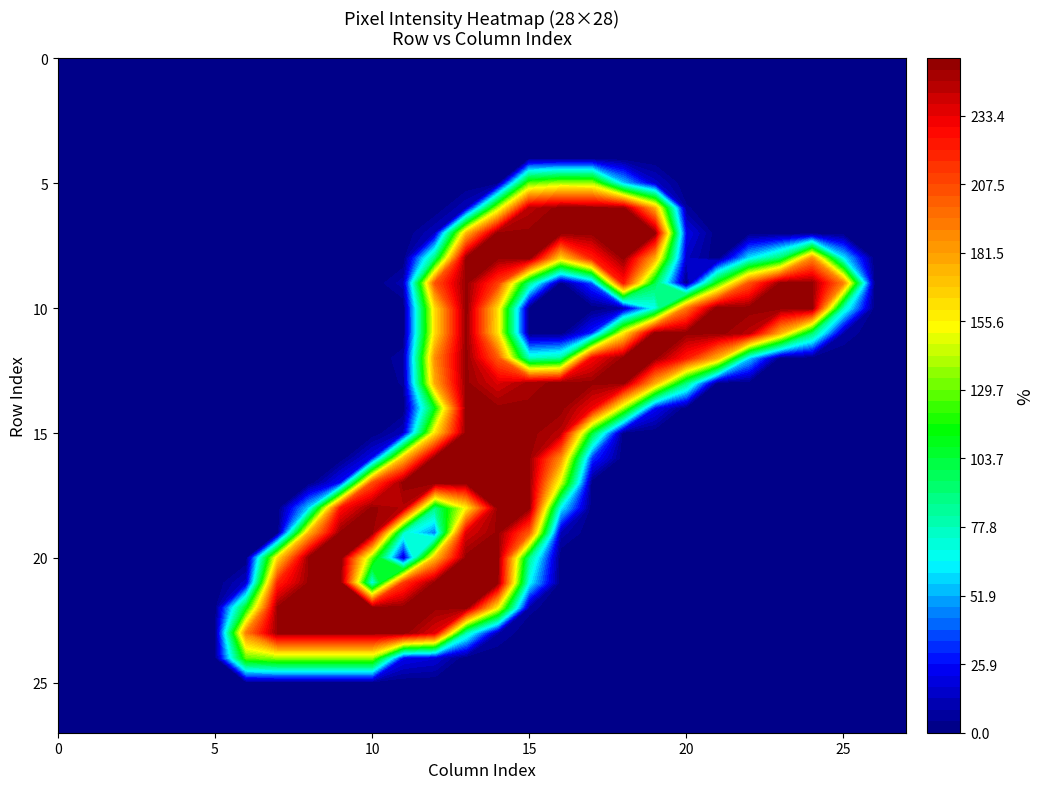

Reading left to right, transcribe all the data shown in this chart.

row_0: 0=0	1=0	2=0	3=0	4=0	5=0	6=0	7=0	8=0	9=0	10=0	11=0	12=0	13=0	14=0	15=0	16=0	17=0	18=0	19=0	20=0	21=0	22=0	23=0	24=0	25=0	26=0	27=0
row_1: 0=0	1=0	2=0	3=0	4=0	5=0	6=0	7=0	8=0	9=0	10=0	11=0	12=0	13=0	14=0	15=0	16=0	17=0	18=0	19=0	20=0	21=0	22=0	23=0	24=0	25=0	26=0	27=0
row_2: 0=0	1=0	2=0	3=0	4=0	5=0	6=0	7=0	8=0	9=0	10=0	11=0	12=0	13=0	14=0	15=0	16=0	17=0	18=0	19=0	20=0	21=0	22=0	23=0	24=0	25=0	26=0	27=0
row_3: 0=0	1=0	2=0	3=0	4=0	5=0	6=0	7=0	8=0	9=0	10=0	11=0	12=0	13=0	14=0	15=0	16=0	17=0	18=0	19=0	20=0	21=0	22=0	23=0	24=0	25=0	26=0	27=0
row_4: 0=0	1=0	2=0	3=0	4=0	5=0	6=0	7=0	8=0	9=0	10=0	11=0	12=0	13=0	14=0	15=0	16=0	17=0	18=0	19=0	20=0	21=0	22=0	23=0	24=0	25=0	26=0	27=0
row_5: 0=0	1=0	2=0	3=0	4=0	5=0	6=0	7=0	8=0	9=0	10=0	11=0	12=0	13=0	14=0	15=127	16=139	17=138	18=55	19=15	20=0	21=0	22=0	23=0	24=0	25=0	26=0	27=0
row_6: 0=0	1=0	2=0	3=0	4=0	5=0	6=0	7=0	8=0	9=0	10=0	11=0	12=0	13=13	14=140	15=244	16=253	17=252	18=252	19=177	20=5	21=0	22=0	23=0	24=0	25=0	26=0	27=0
row_7: 0=0	1=0	2=0	3=0	4=0	5=0	6=0	7=0	8=0	9=0	10=0	11=0	12=13	13=172	14=252	15=252	16=253	17=252	18=252	19=252	20=22	21=0	22=0	23=0	24=0	25=0	26=0	27=0
row_8: 0=0	1=0	2=0	3=0	4=0	5=0	6=0	7=0	8=0	9=0	10=0	11=0	12=89	13=252	14=252	15=252	16=161	17=219	18=252	19=176	20=14	21=0	22=60	23=93	24=187	25=61	26=0	27=0
row_9: 0=0	1=0	2=0	3=0	4=0	5=0	6=0	7=0	8=0	9=0	10=0	11=11	12=203	13=252	14=210	15=85	16=0	17=36	18=221	19=98	20=0	21=116	22=203	23=252	24=252	25=189	26=0	27=0
row_10: 0=0	1=0	2=0	3=0	4=0	5=0	6=0	7=0	8=0	9=0	10=0	11=0	12=162	13=253	14=161	15=0	16=0	17=0	18=7	19=66	20=191	21=255	22=253	23=253	24=253	25=75	26=0	27=0
row_11: 0=0	1=0	2=0	3=0	4=0	5=0	6=0	7=0	8=0	9=0	10=0	11=0	12=161	13=252	14=160	15=0	16=0	17=30	18=155	19=252	20=252	21=253	22=244	23=174	24=92	25=8	26=0	27=0
row_12: 0=0	1=0	2=0	3=0	4=0	5=0	6=0	7=0	8=0	9=0	10=0	11=7	12=186	13=252	14=202	15=74	16=81	17=228	18=252	19=252	20=221	21=173	22=56	23=0	24=0	25=0	26=0	27=0
row_13: 0=0	1=0	2=0	3=0	4=0	5=0	6=0	7=0	8=0	9=0	10=0	11=5	12=177	13=252	14=236	15=248	16=253	17=252	18=252	19=176	20=88	21=0	22=0	23=0	24=0	25=0	26=0	27=0
row_14: 0=0	1=0	2=0	3=0	4=0	5=0	6=0	7=0	8=0	9=0	10=0	11=0	12=109	13=252	14=252	15=252	16=253	17=231	18=137	19=25	20=0	21=0	22=0	23=0	24=0	25=0	26=0	27=0
row_15: 0=0	1=0	2=0	3=0	4=0	5=0	6=0	7=0	8=0	9=0	10=0	11=13	12=159	13=253	14=253	15=253	16=244	17=103	18=0	19=0	20=0	21=0	22=0	23=0	24=0	25=0	26=0	27=0
row_16: 0=0	1=0	2=0	3=0	4=0	5=0	6=0	7=0	8=0	9=0	10=22	11=170	12=252	13=252	14=252	15=252	16=186	17=33	18=0	19=0	20=0	21=0	22=0	23=0	24=0	25=0	26=0	27=0
row_17: 0=0	1=0	2=0	3=0	4=0	5=0	6=0	7=0	8=0	9=26	10=205	11=253	12=252	13=252	14=252	15=252	16=146	17=0	18=0	19=0	20=0	21=0	22=0	23=0	24=0	25=0	26=0	27=0
row_18: 0=0	1=0	2=0	3=0	4=0	5=0	6=0	7=0	8=57	9=224	10=252	11=245	12=87	13=154	14=252	15=252	16=63	17=0	18=0	19=0	20=0	21=0	22=0	23=0	24=0	25=0	26=0	27=0
row_19: 0=0	1=0	2=0	3=0	4=0	5=0	6=0	7=0	8=174	9=252	10=252	11=73	12=43	13=236	14=252	15=200	16=11	17=0	18=0	19=0	20=0	21=0	22=0	23=0	24=0	25=0	26=0	27=0
row_20: 0=0	1=0	2=0	3=0	4=0	5=0	6=0	7=162	8=253	9=253	10=128	11=13	12=170	13=253	14=253	15=86	16=0	17=0	18=0	19=0	20=0	21=0	22=0	23=0	24=0	25=0	26=0	27=0
row_21: 0=0	1=0	2=0	3=0	4=0	5=0	6=15	7=219	8=252	9=252	10=65	11=212	12=252	13=252	14=252	15=64	16=0	17=0	18=0	19=0	20=0	21=0	22=0	23=0	24=0	25=0	26=0	27=0
row_22: 0=0	1=0	2=0	3=0	4=0	5=0	6=108	7=252	8=252	9=252	10=252	11=253	12=252	13=252	14=153	15=6	16=0	17=0	18=0	19=0	20=0	21=0	22=0	23=0	24=0	25=0	26=0	27=0
row_23: 0=0	1=0	2=0	3=0	4=0	5=0	6=191	7=252	8=252	9=252	10=252	11=253	12=235	13=77	14=9	15=0	16=0	17=0	18=0	19=0	20=0	21=0	22=0	23=0	24=0	25=0	26=0	27=0
row_24: 0=0	1=0	2=0	3=0	4=0	5=0	6=128	7=137	8=137	9=137	10=137	11=23	12=18	13=0	14=0	15=0	16=0	17=0	18=0	19=0	20=0	21=0	22=0	23=0	24=0	25=0	26=0	27=0
row_25: 0=0	1=0	2=0	3=0	4=0	5=0	6=0	7=0	8=0	9=0	10=0	11=0	12=0	13=0	14=0	15=0	16=0	17=0	18=0	19=0	20=0	21=0	22=0	23=0	24=0	25=0	26=0	27=0
row_26: 0=0	1=0	2=0	3=0	4=0	5=0	6=0	7=0	8=0	9=0	10=0	11=0	12=0	13=0	14=0	15=0	16=0	17=0	18=0	19=0	20=0	21=0	22=0	23=0	24=0	25=0	26=0	27=0
row_27: 0=0	1=0	2=0	3=0	4=0	5=0	6=0	7=0	8=0	9=0	10=0	11=0	12=0	13=0	14=0	15=0	16=0	17=0	18=0	19=0	20=0	21=0	22=0	23=0	24=0	25=0	26=0	27=0